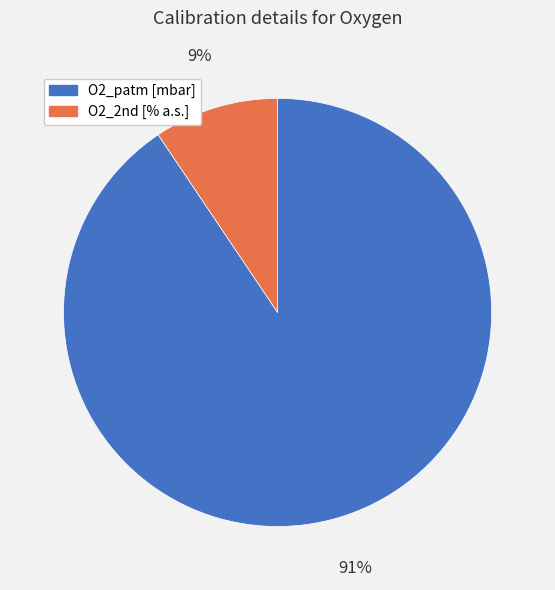

Combined, do O2_patm [mbar] and O2_2nd [% a.s.] account for over 50%?

Yes